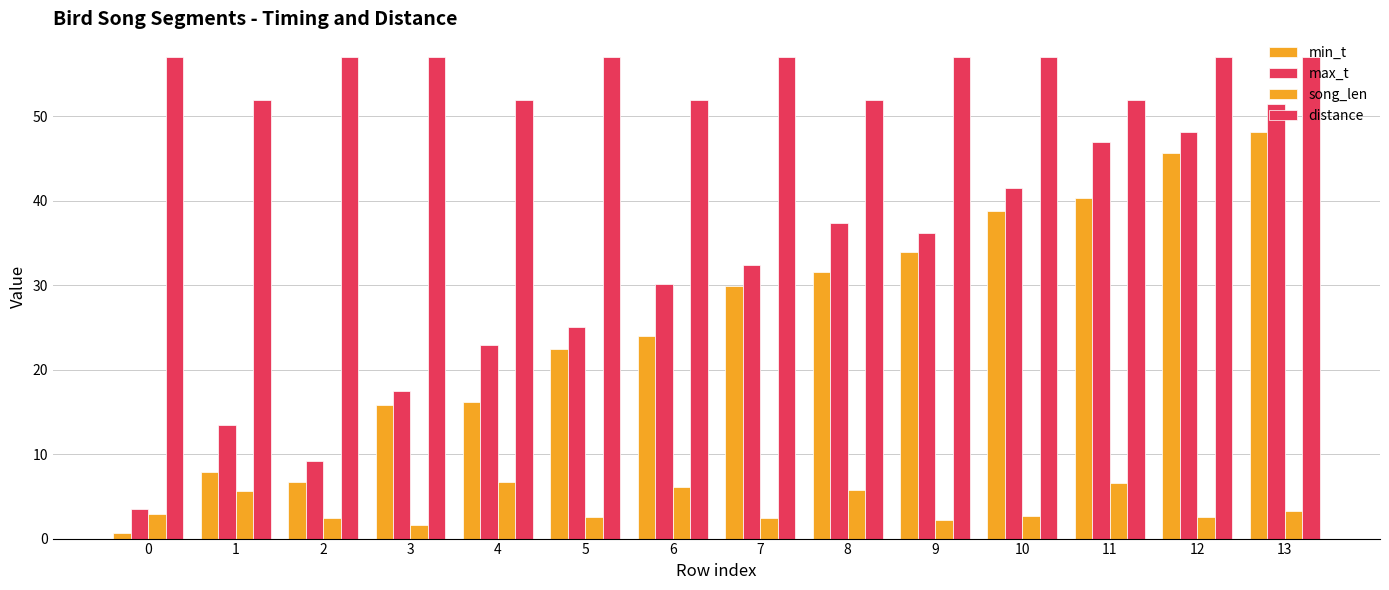

What is the difference between the maximum and second lowest values in the min_t series?

41.5